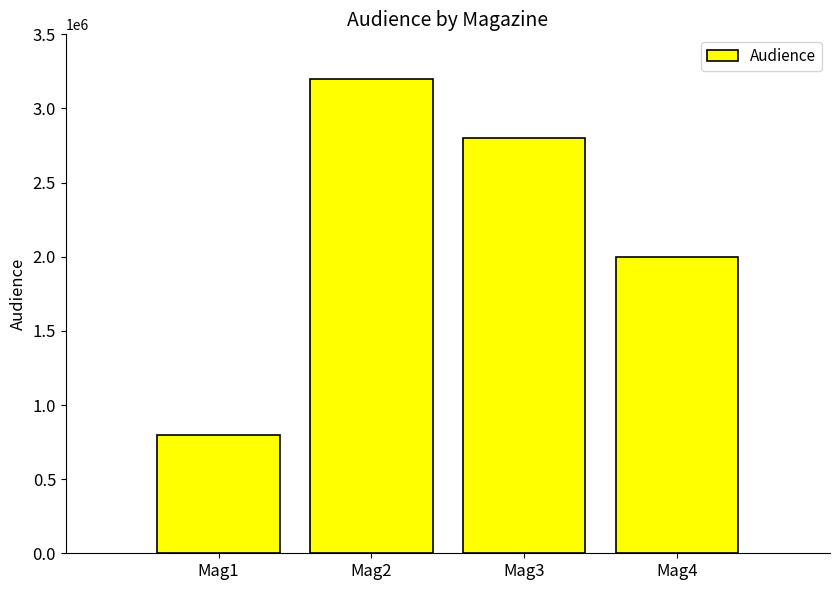

Reading left to right, what are all the values shown in this chart?

Mag1=800000	Mag2=3200000	Mag3=2800000	Mag4=2000000